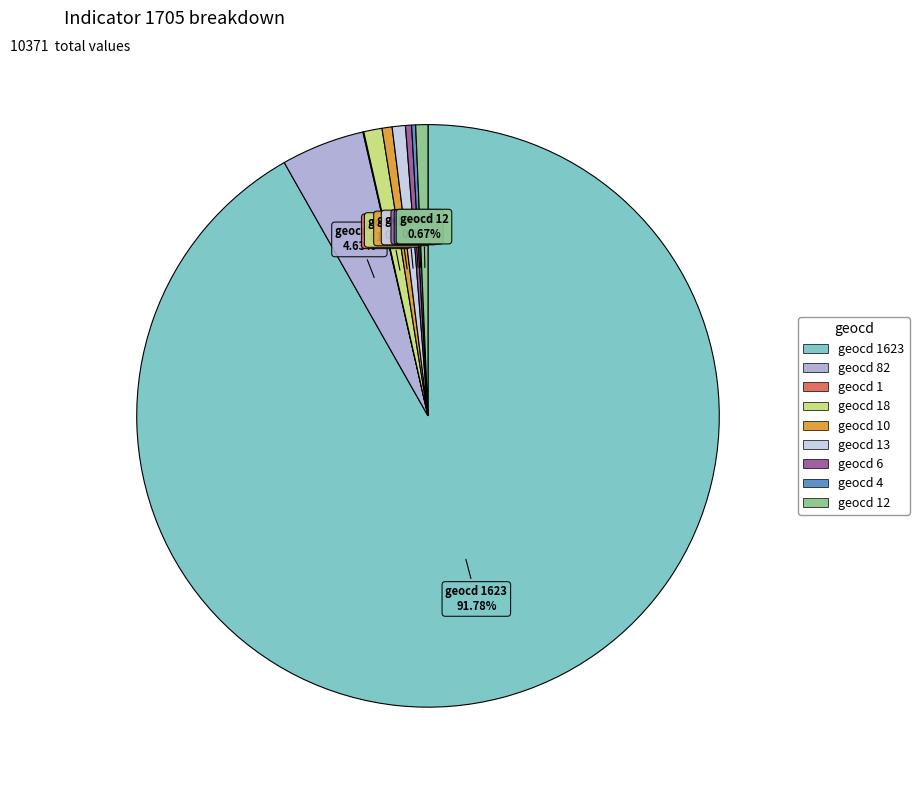

Is there a majority slice in this chart?

Yes